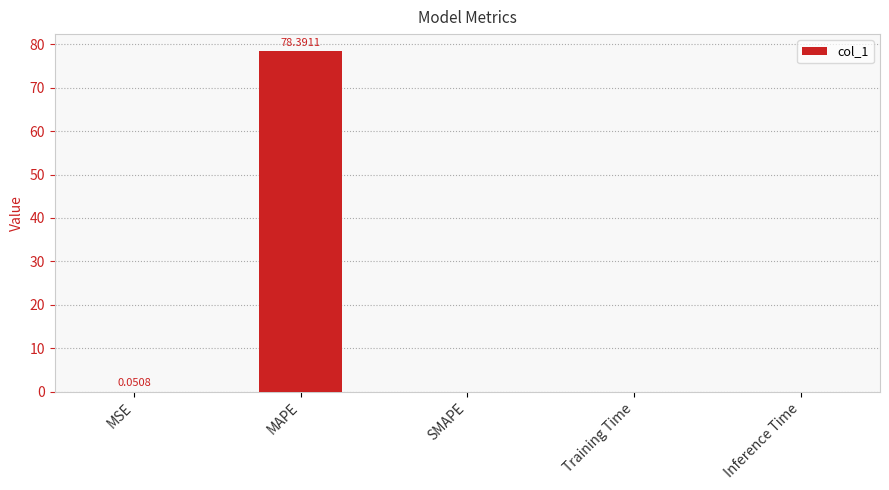

At which category does the chart reach its peak across all series?

MAPE